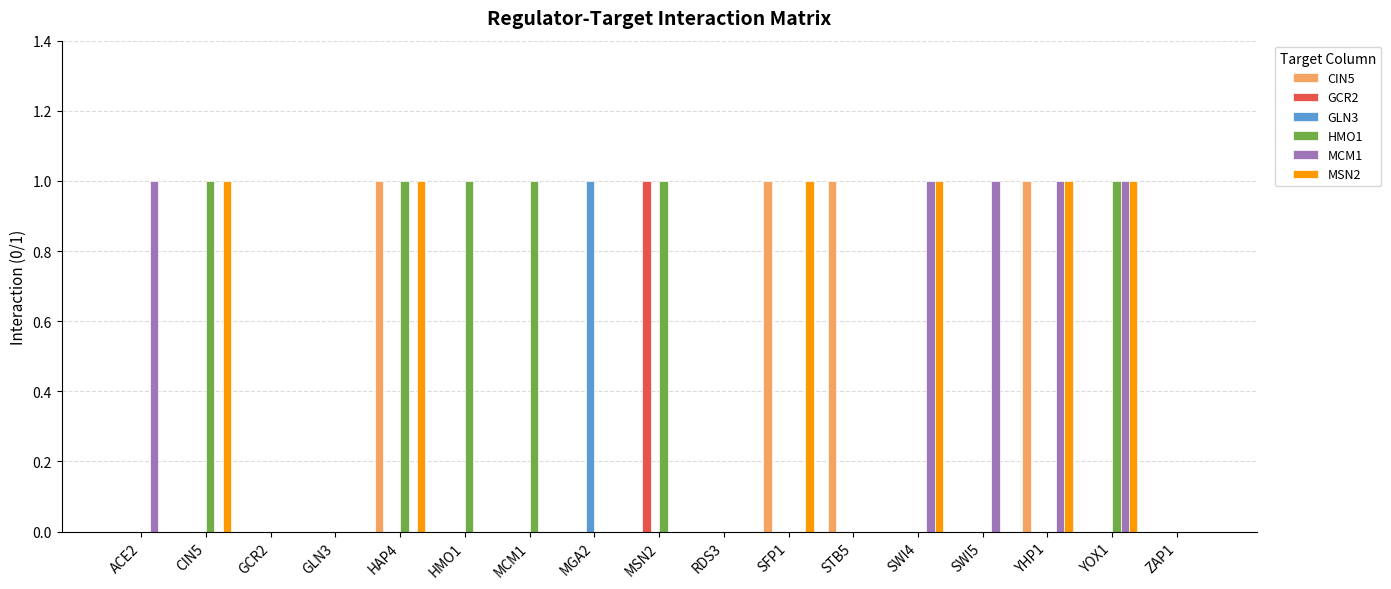

What is the total value across all series at STB5?

1